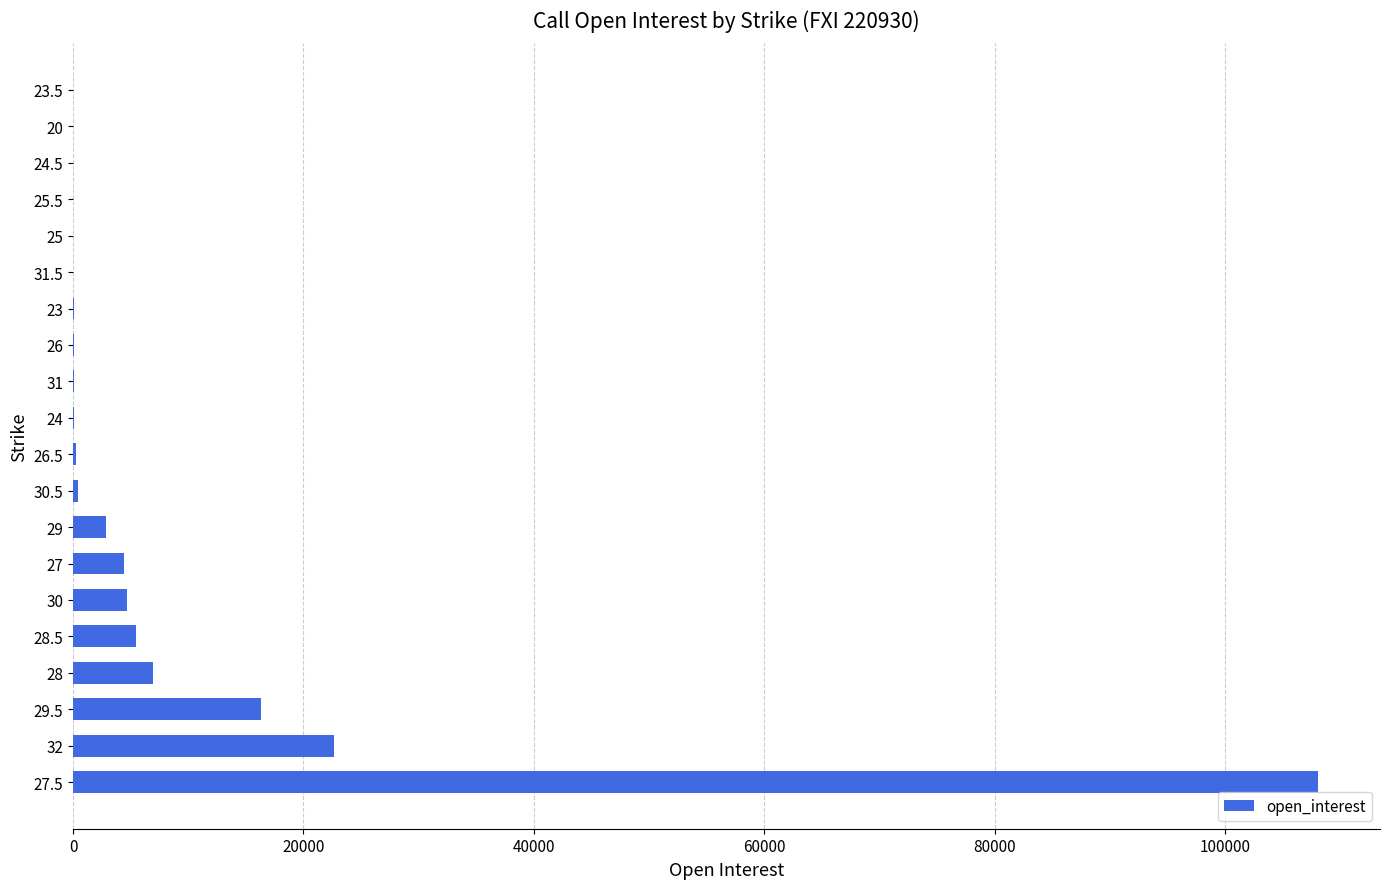

The value at 20 is 68481. True or false?

False